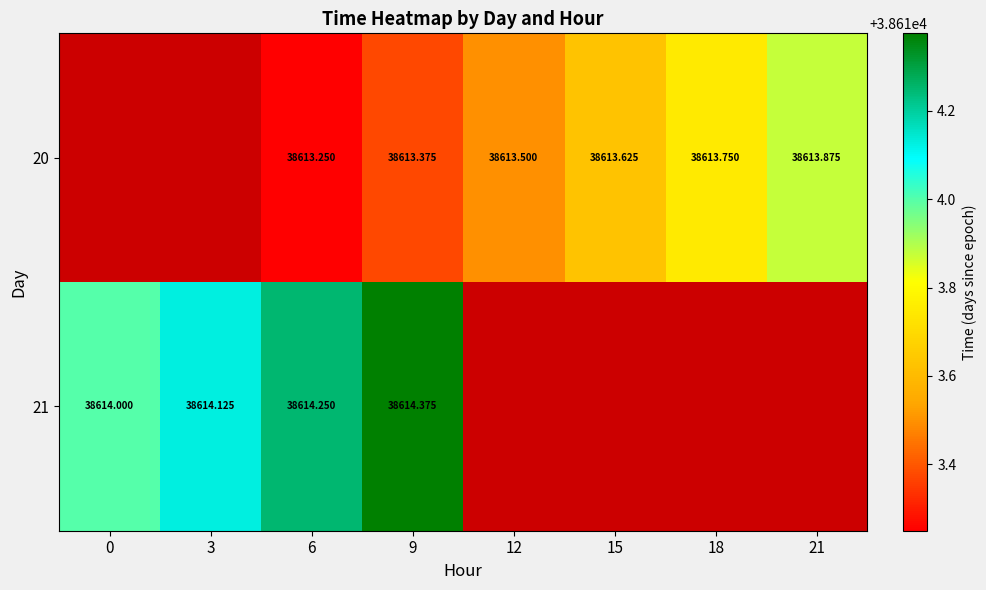

Rank the series at 6 from lowest to highest value.

20, 21